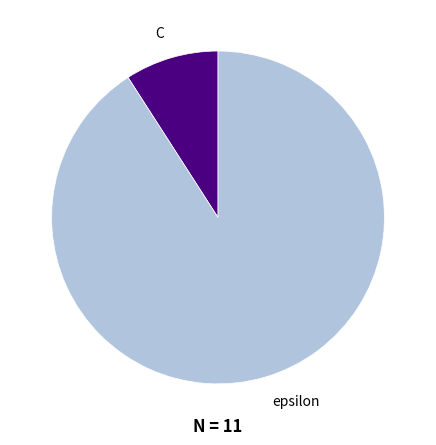

Is there a majority slice in this chart?

Yes